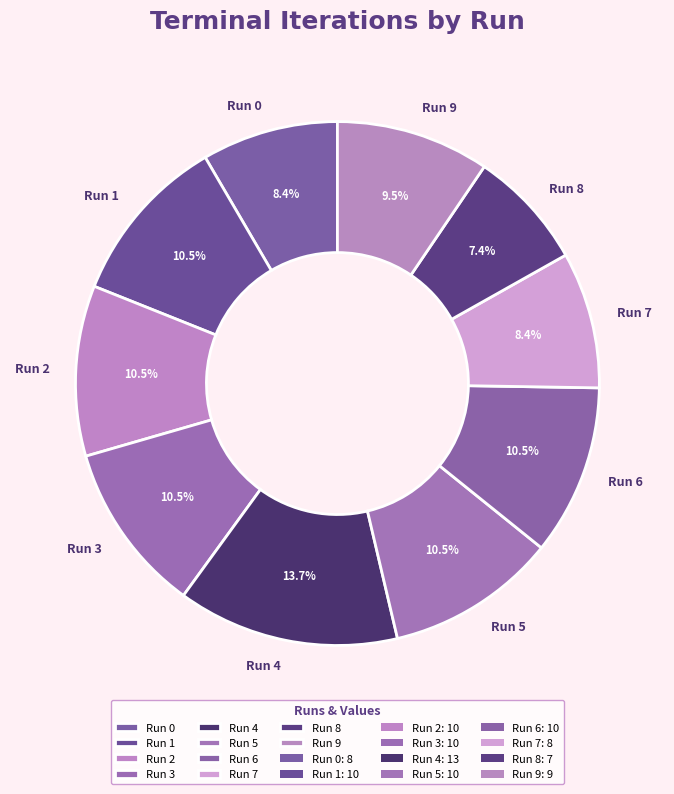

What is the total percentage of Run 4 and Run 9?

23.2%